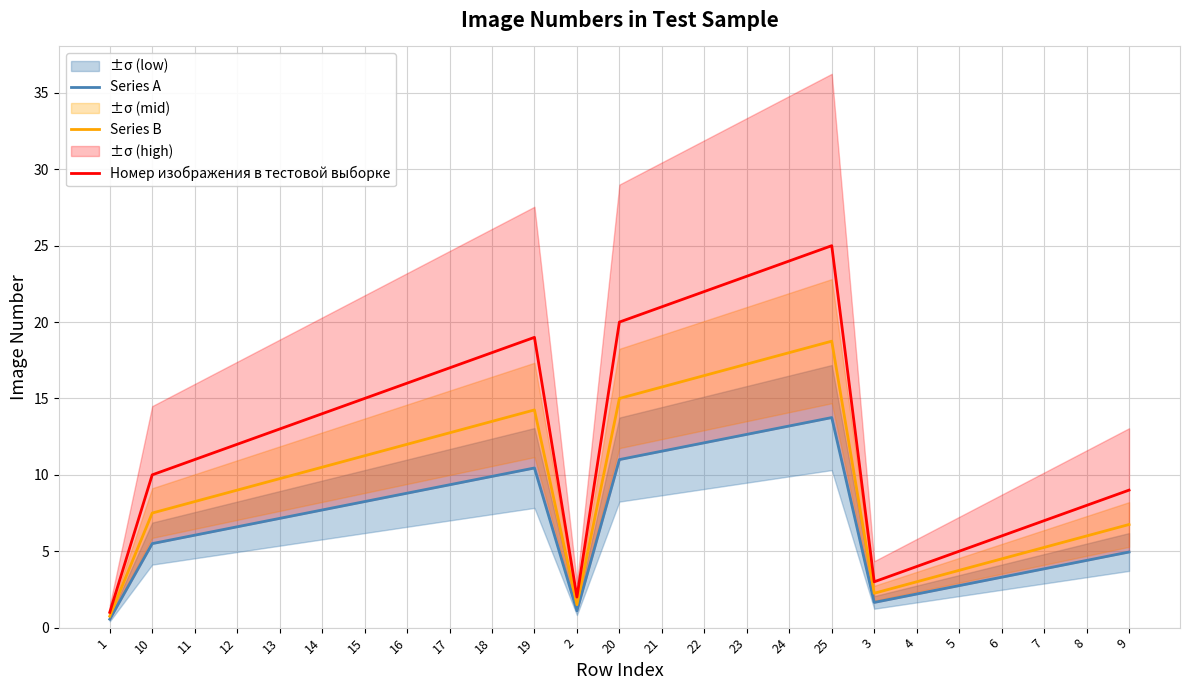

What is the maximum value shown in the chart?

25.0